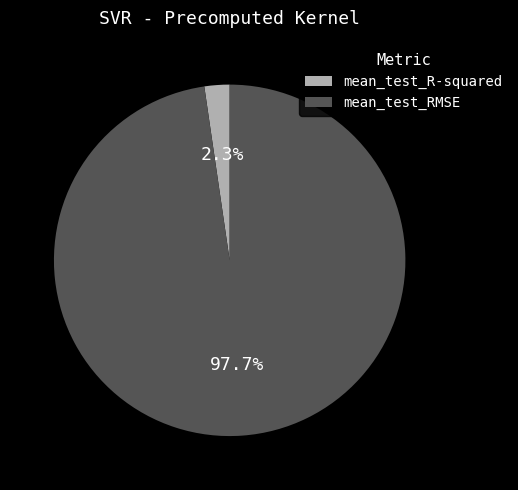

Does mean_test_R-squared account for over 50% of the chart?

No